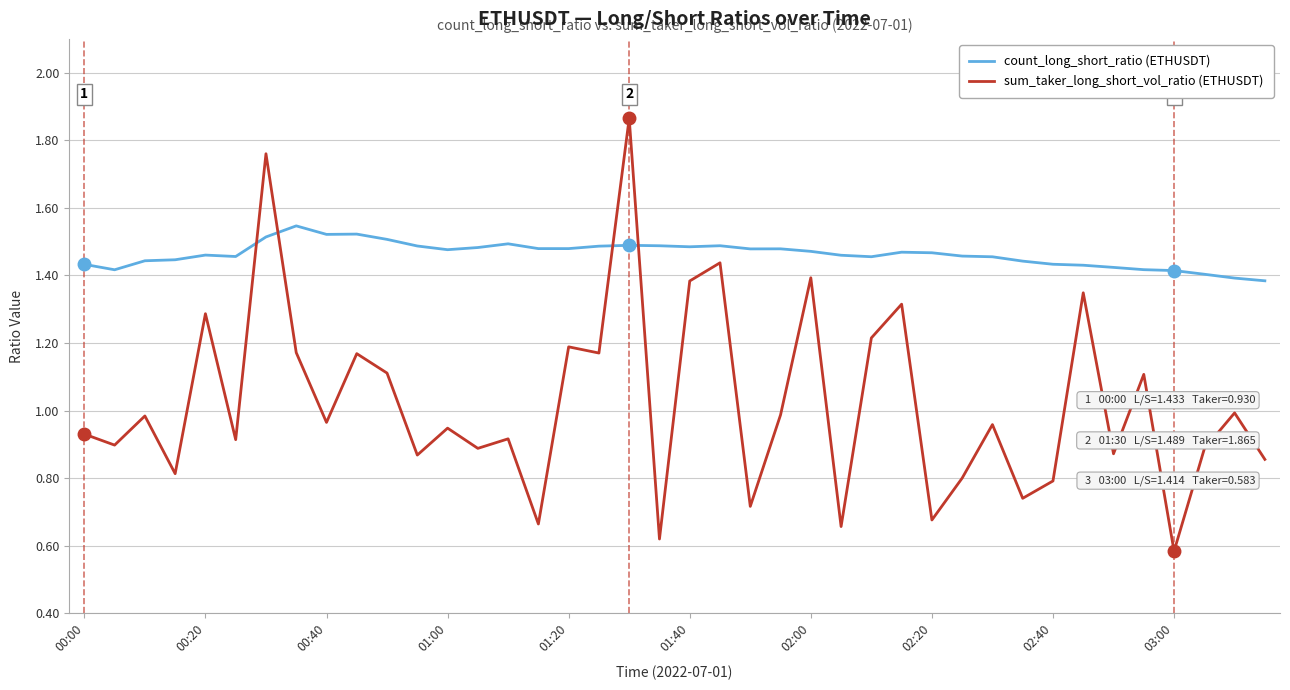

Rank the series by their average value, from highest to lowest.

count_long_short_ratio (ETHUSDT), sum_taker_long_short_vol_ratio (ETHUSDT)